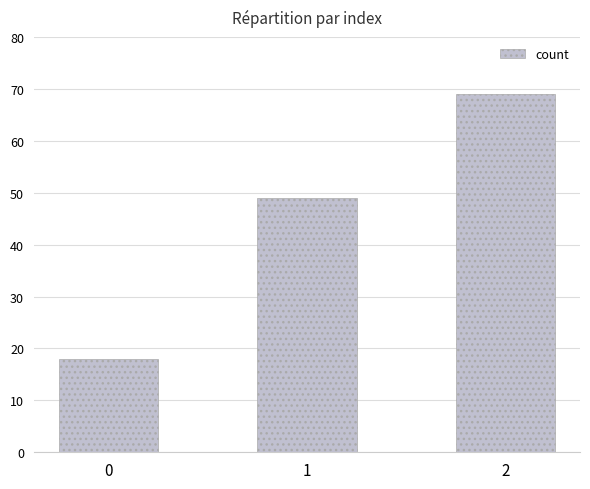

What is the value of the 3rd bar from the left?

69